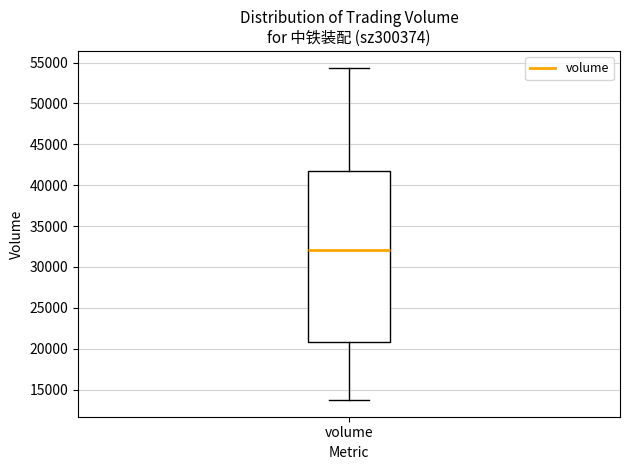

Transcribe this box plot: give where the median line is, the range the box spans, and where the two whiskers end, as read against the y-axis. The values are not printed on the chart, so give them approximately, as read against the axis.

median 32000, box 21000 to 41500, whiskers 13500 to 54500